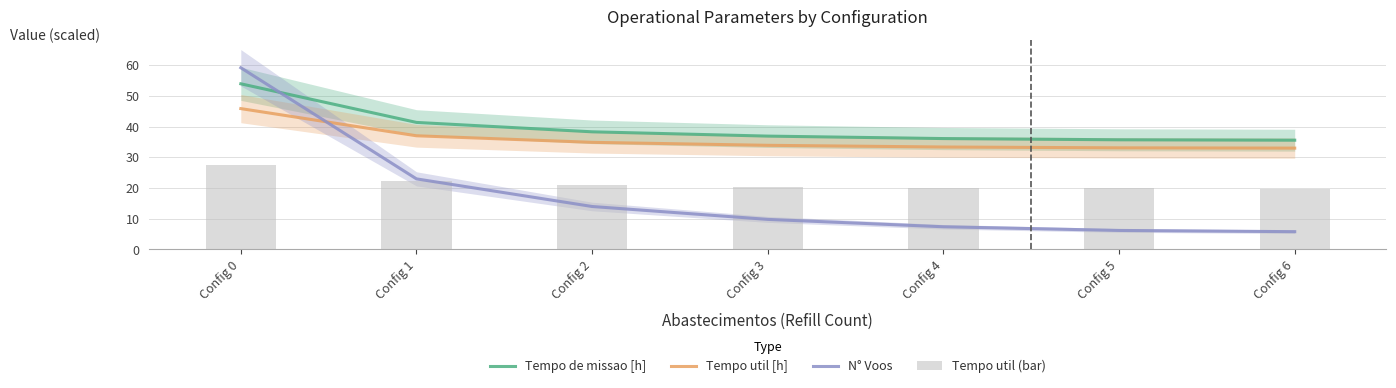

How many distinct data groups are displayed?

4